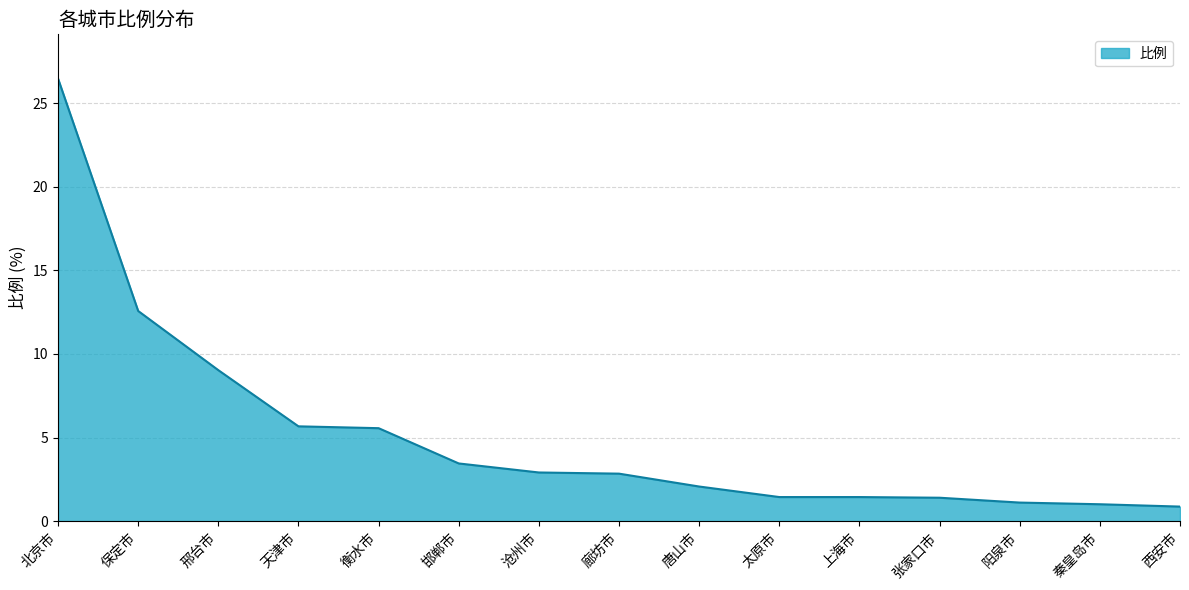

What is the sum of all values?

77.8